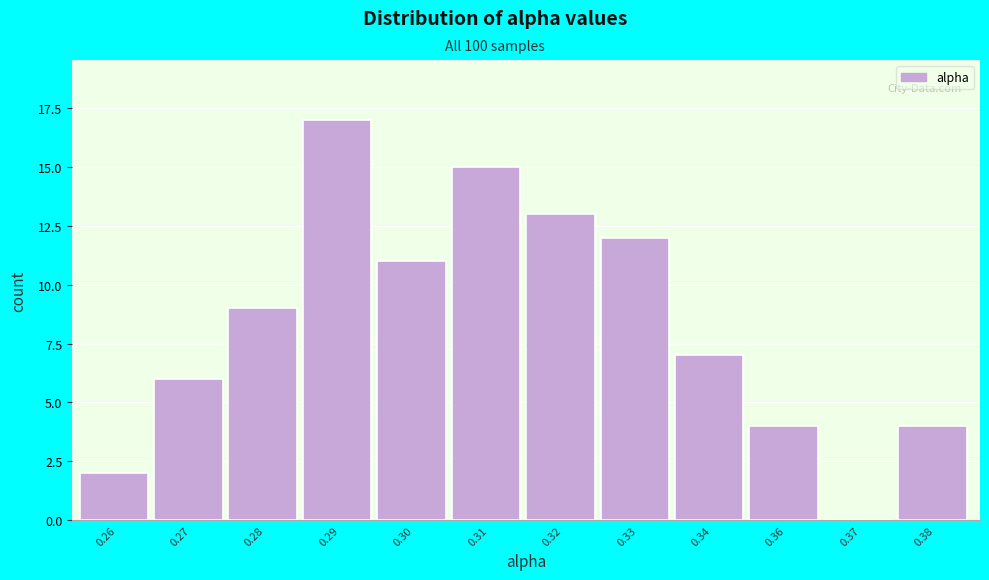

Reading left to right, what are all the values shown in this chart?

0.26=2	0.27=6	0.28=9	0.29=17	0.30=11	0.31=15	0.32=13	0.33=12	0.34=7	0.36=4	0.37=0	0.38=4